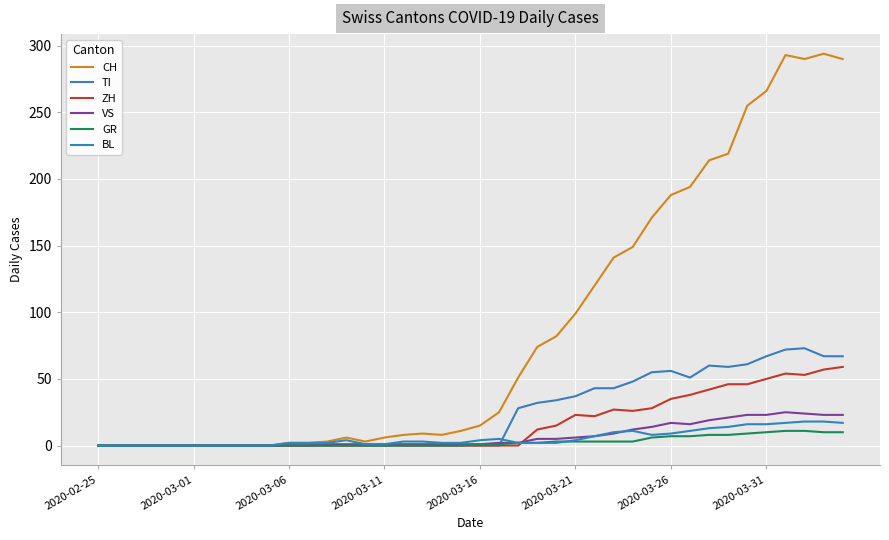

True or false: VS and BL intersect in this chart.

True